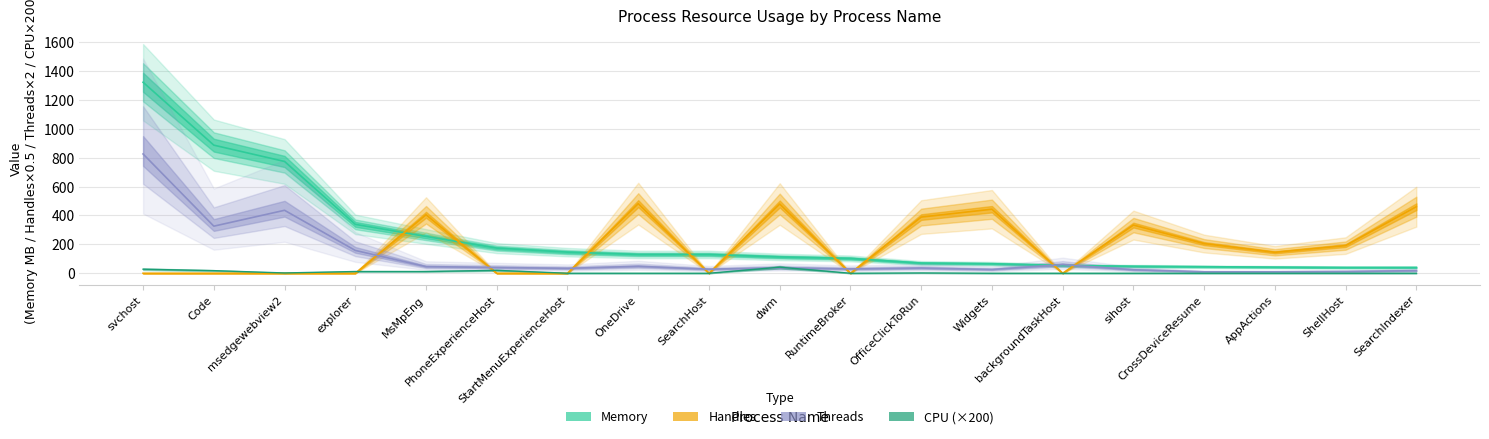

What are all the series names shown in the legend?

CPU, Memory, Threads, Handles